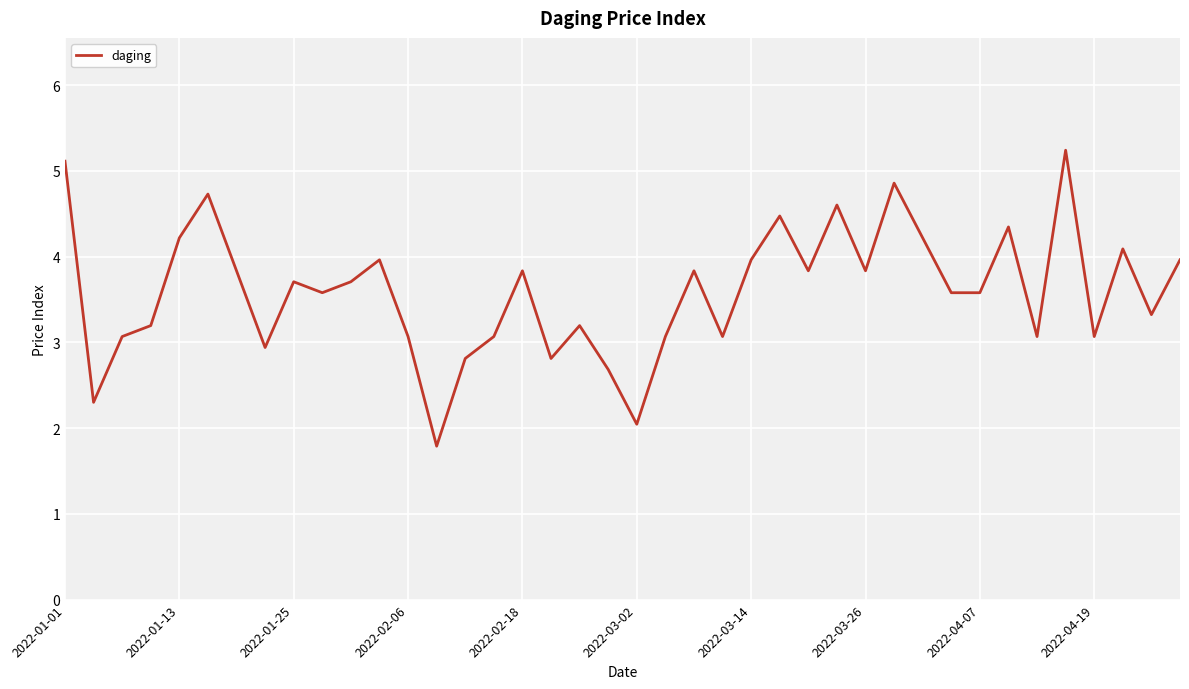

What is the maximum value shown in the chart?

5.2